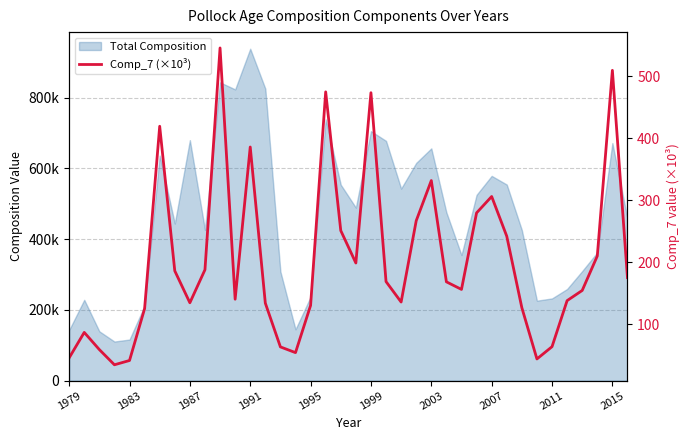

The chart shows a value of 16.7 at 31. True or false?

False